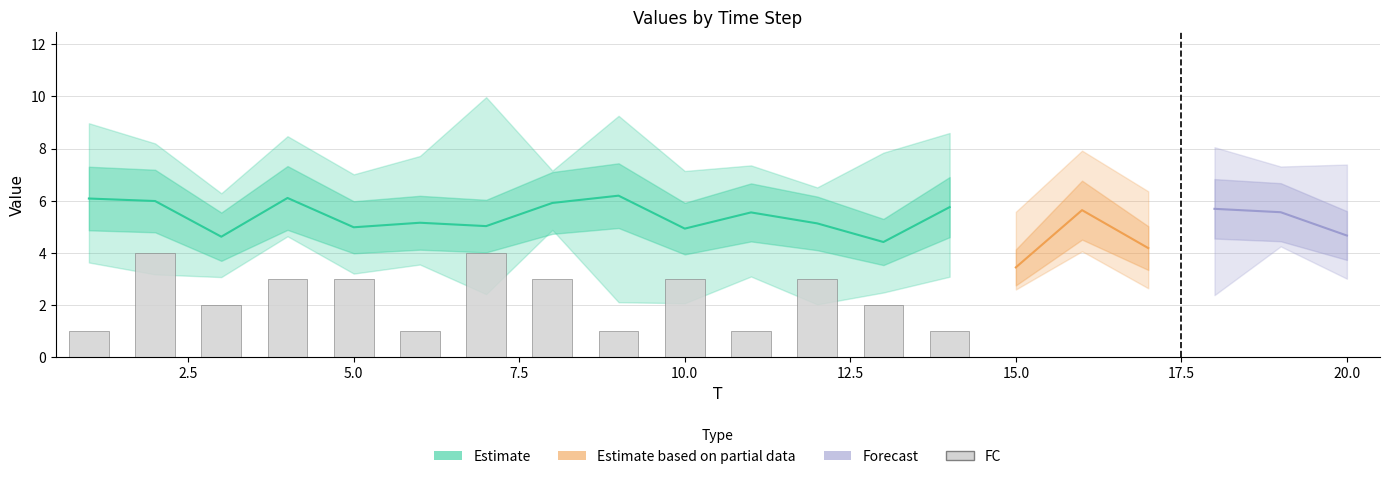

True or false: x4 has a value of 2.6 at 14.

False